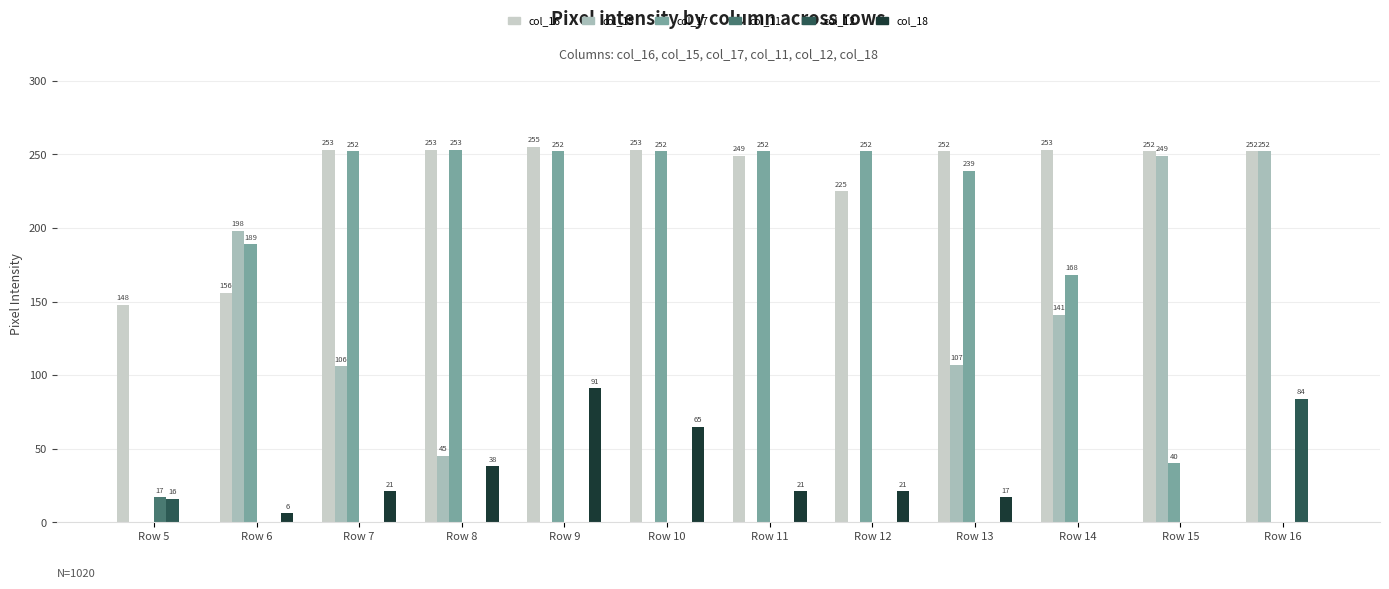

Reading left to right, list all the values displayed in this chart.

col_16: 148	156	253	253	255	253	249	225	252	253	252	252
col_15: 0	198	106	45	0	0	0	0	107	141	249	252
col_17: 0	189	252	253	252	252	252	252	239	168	40	0
col_11: 17	0	0	0	0	0	0	0	0	0	0	0
col_12: 16	0	0	0	0	0	0	0	0	0	0	84
col_18: 0	6	21	38	91	65	21	21	17	0	0	0